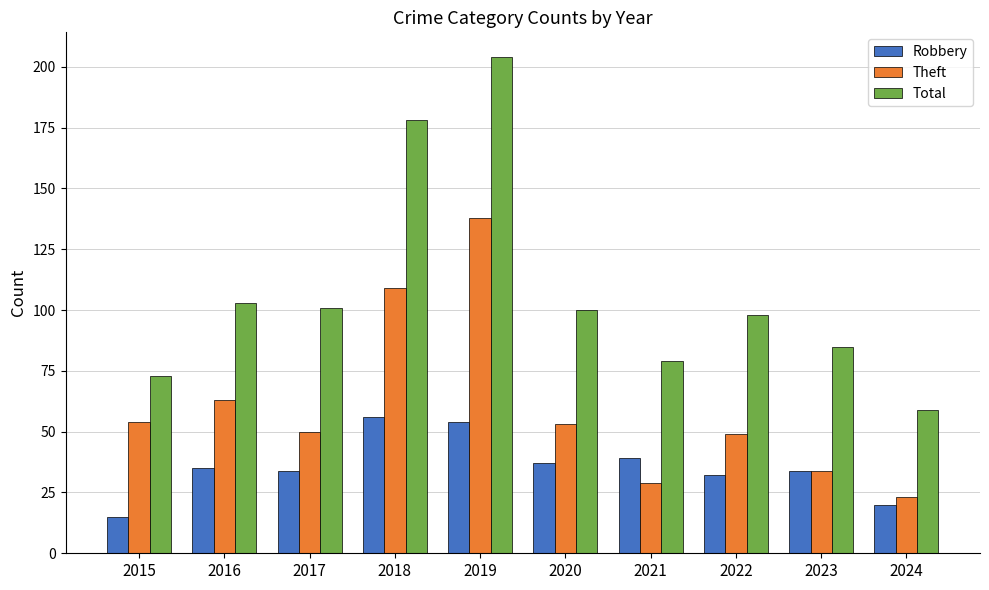

Which series changed the most between 2017 and 2018?

Total